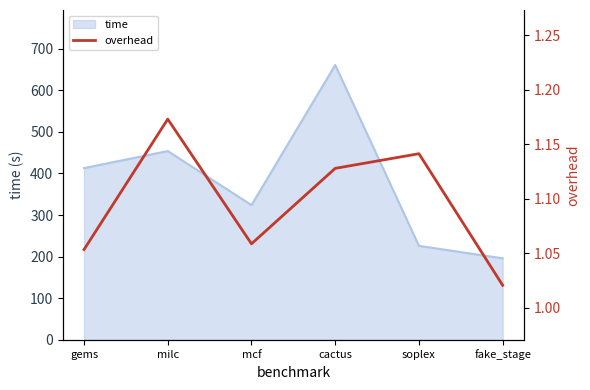

What position from the left is soplex?

5